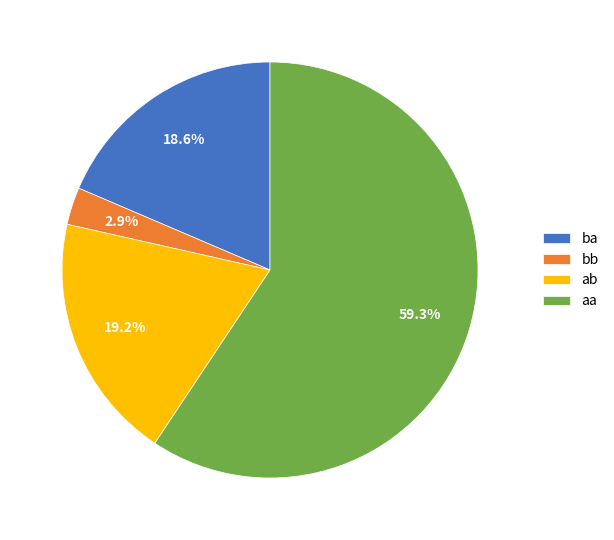

Which slice is the largest?

aa